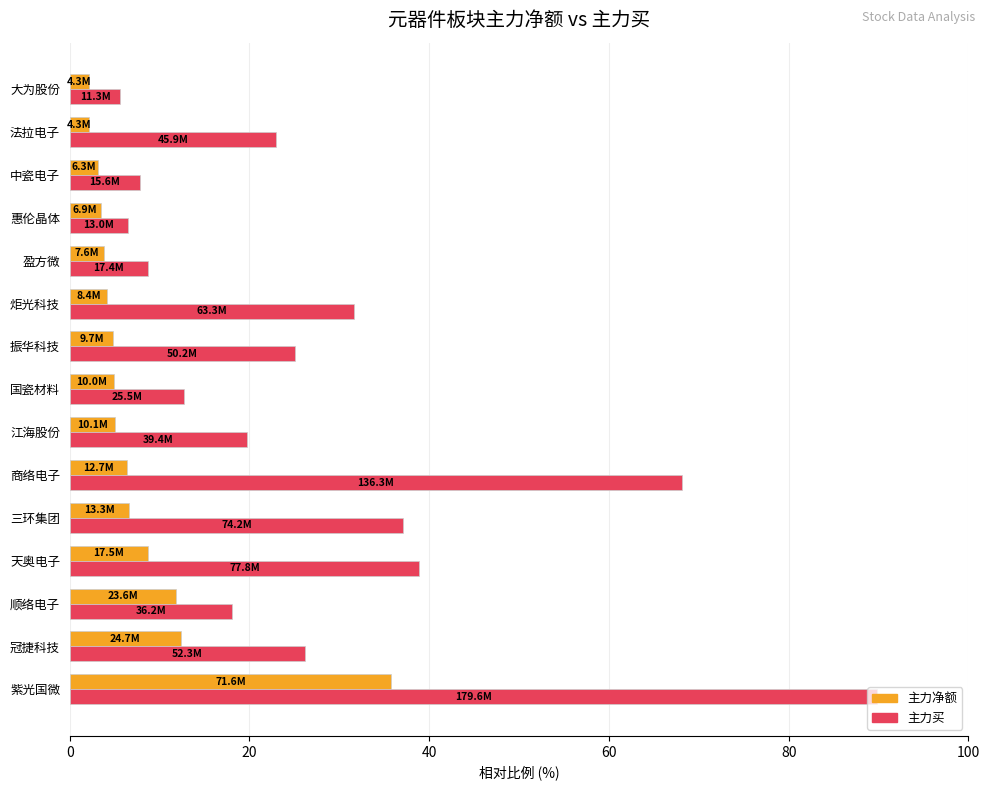

What is the difference between the maximum and minimum values in the 主力买 series?

84.1